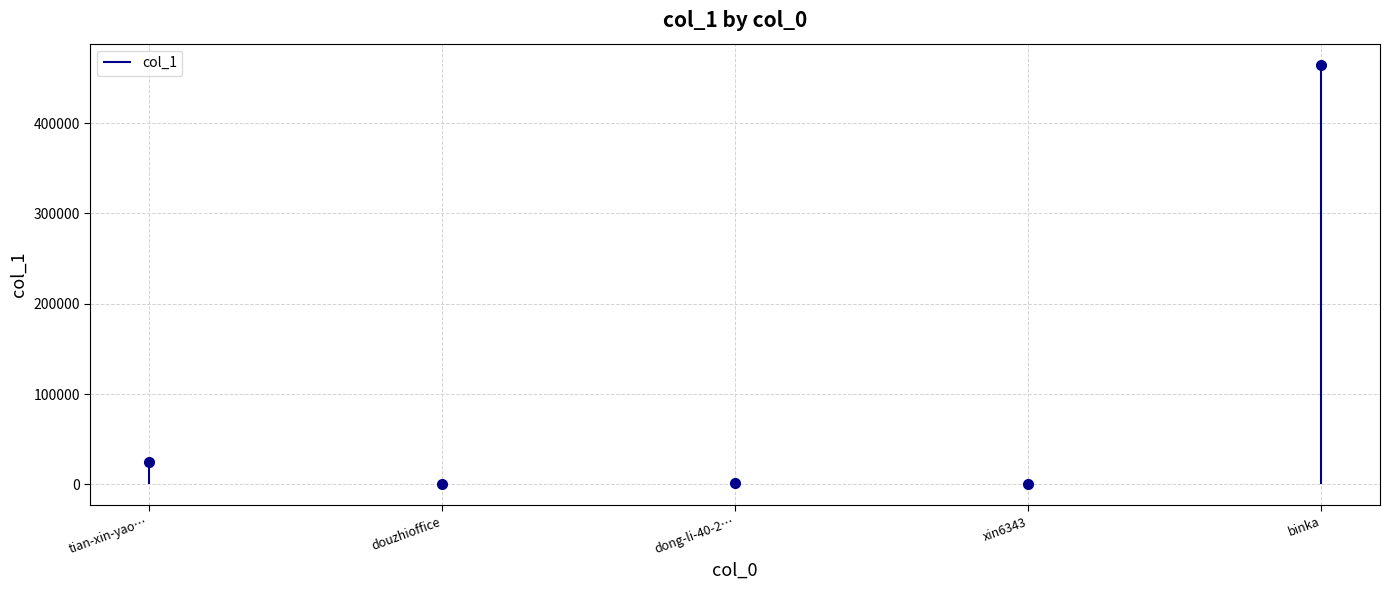

How many data points are less than 1973?

2